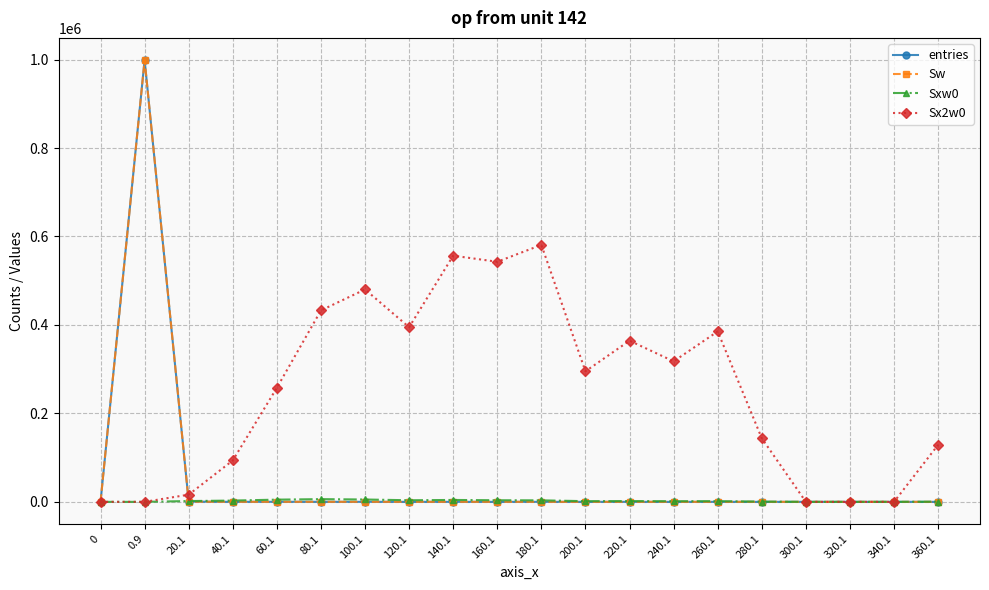

Is this an area chart (filled region under the line)?

No